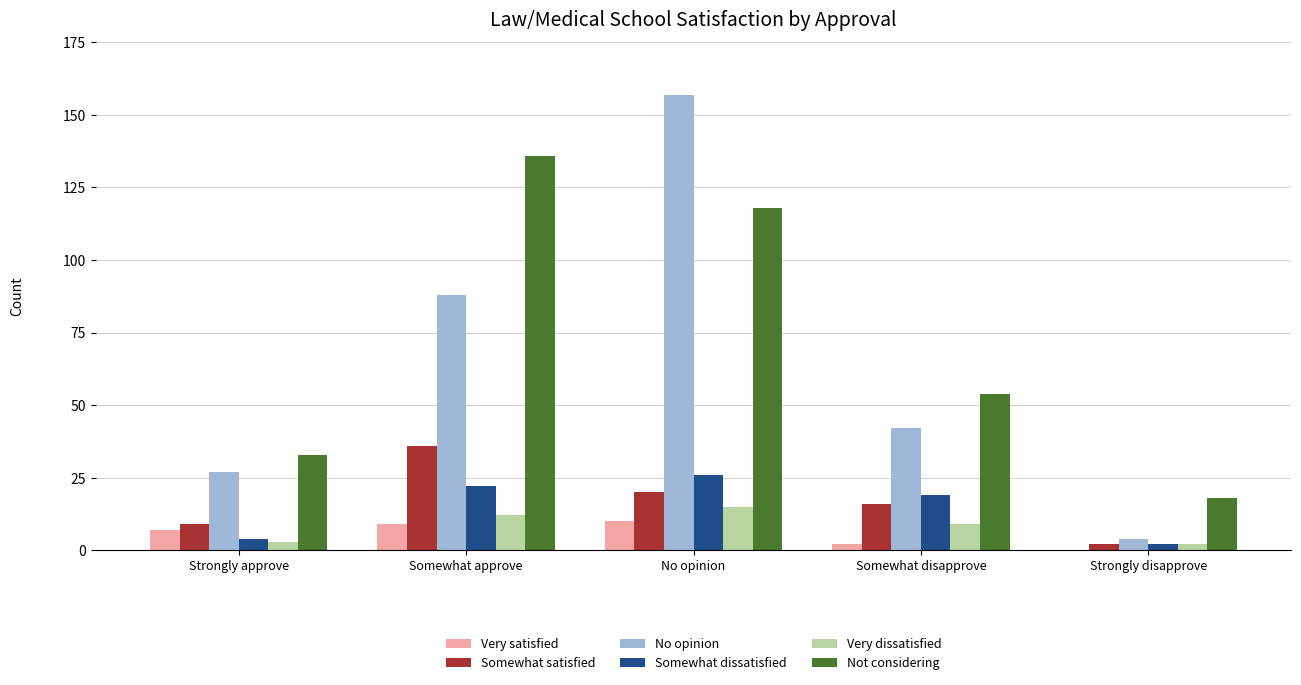

Which series has the widest spread of values?

No opinion